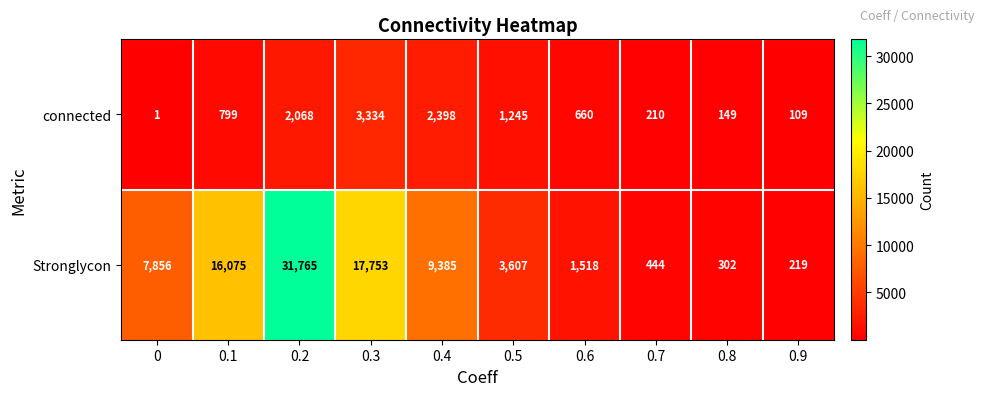

What is the spread (max minus min) of values at 0.6?

858